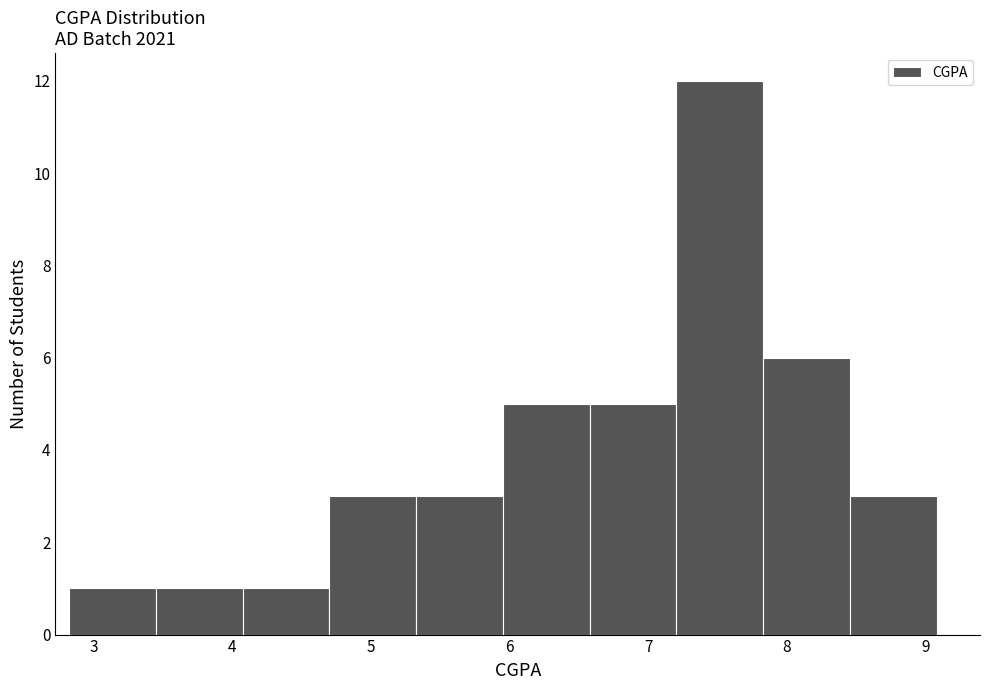

What is the height of the bar covering 8.5 to 9.1 on the x-axis? Neither the bar edges nor the heights are printed on the chart, so give them approximately, as read against the axes.

3